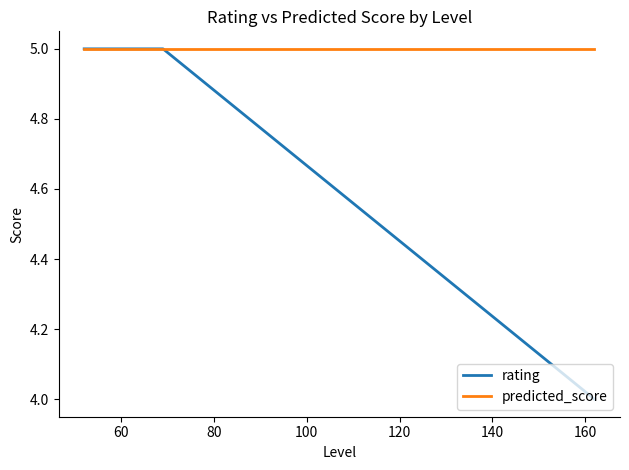

How many categories are shown in the chart?

3